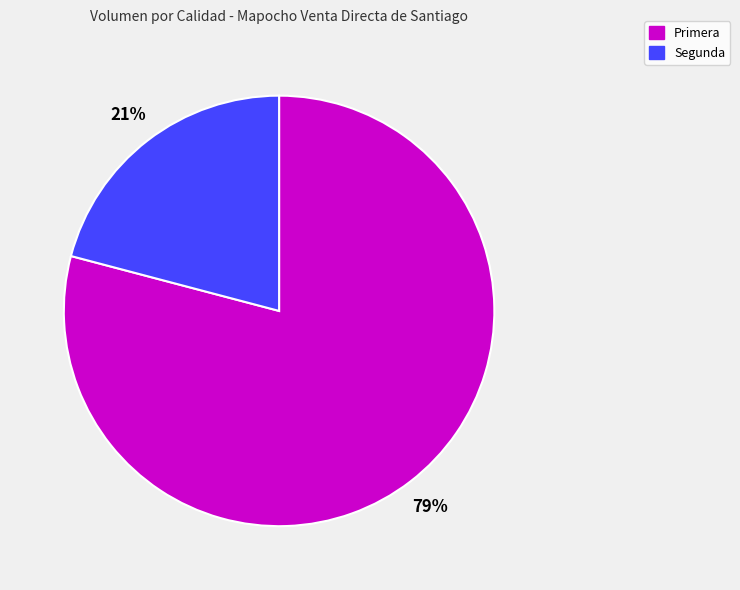

The Segunda slice represents 10% of the pie. True or false?

False